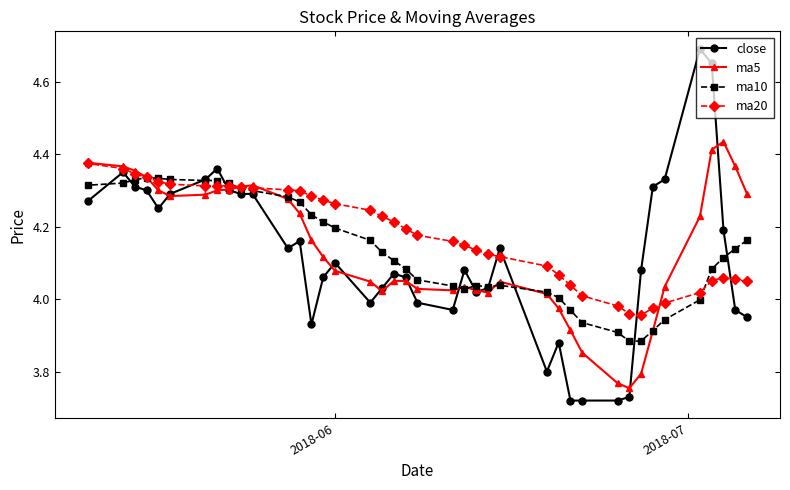

True or false: ma20 has more than 1 interior local peaks.

True